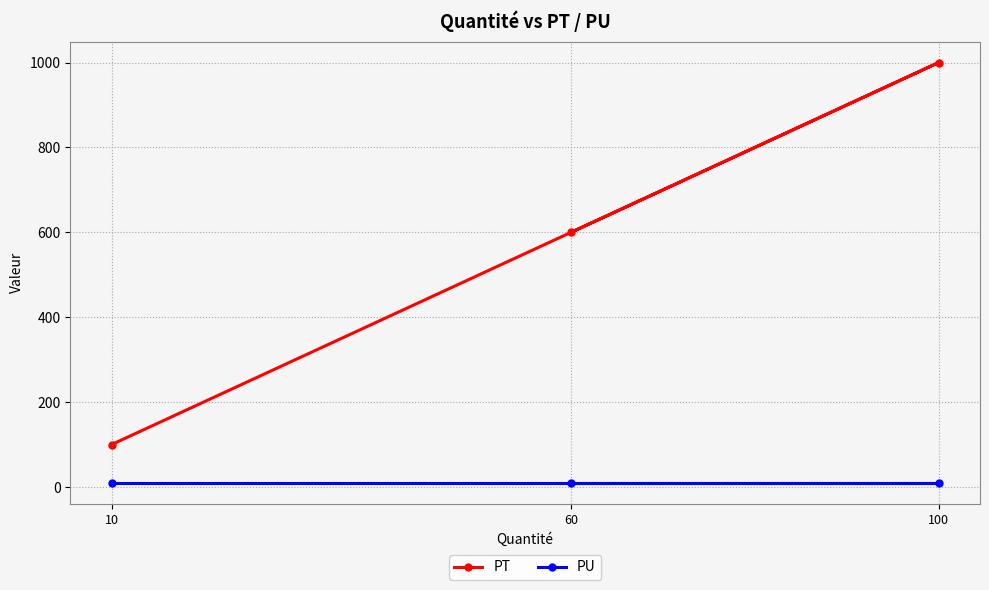

How many values in the PT series exceed 600?

1